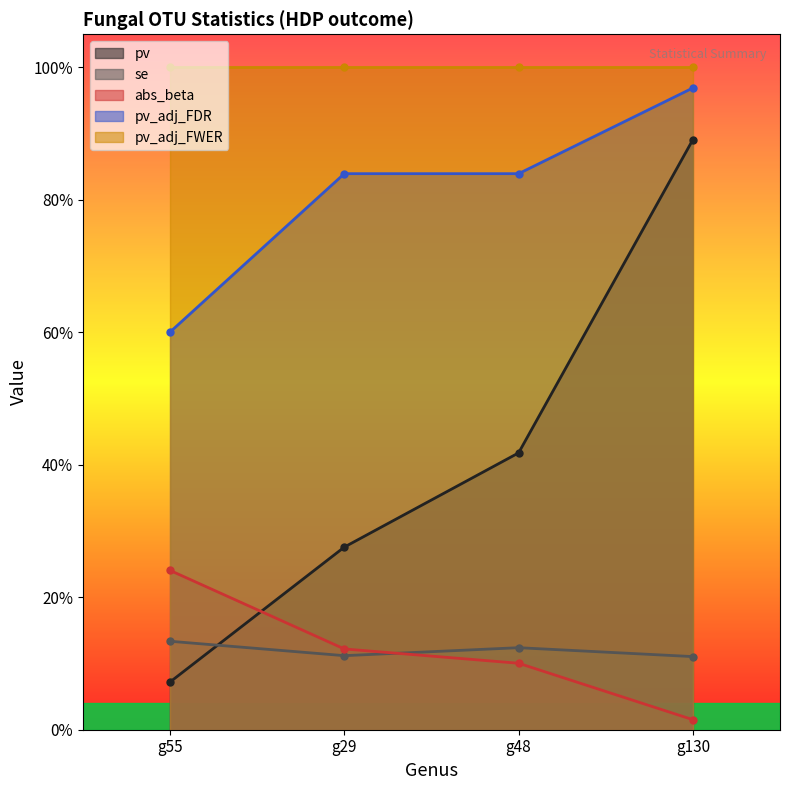

What is the approximate value of pv_adj_FDR at g48?

0.8